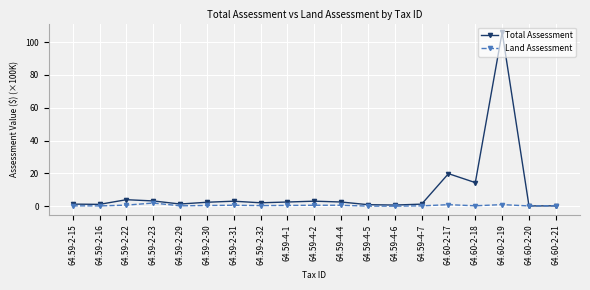

True or false: Total Assessment has more than 0 interior local peaks.

True